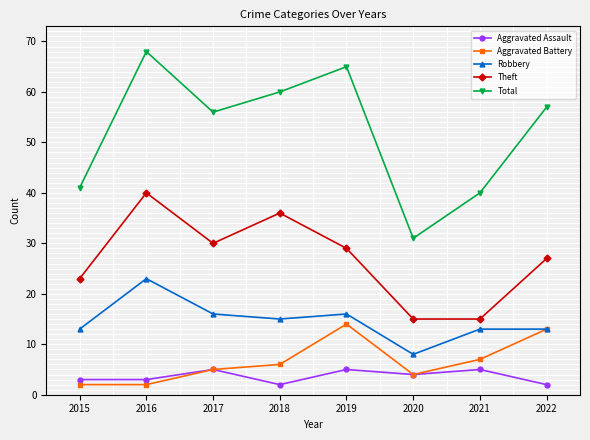

True or false: Aggravated Battery has more than 0 interior local peaks.

True